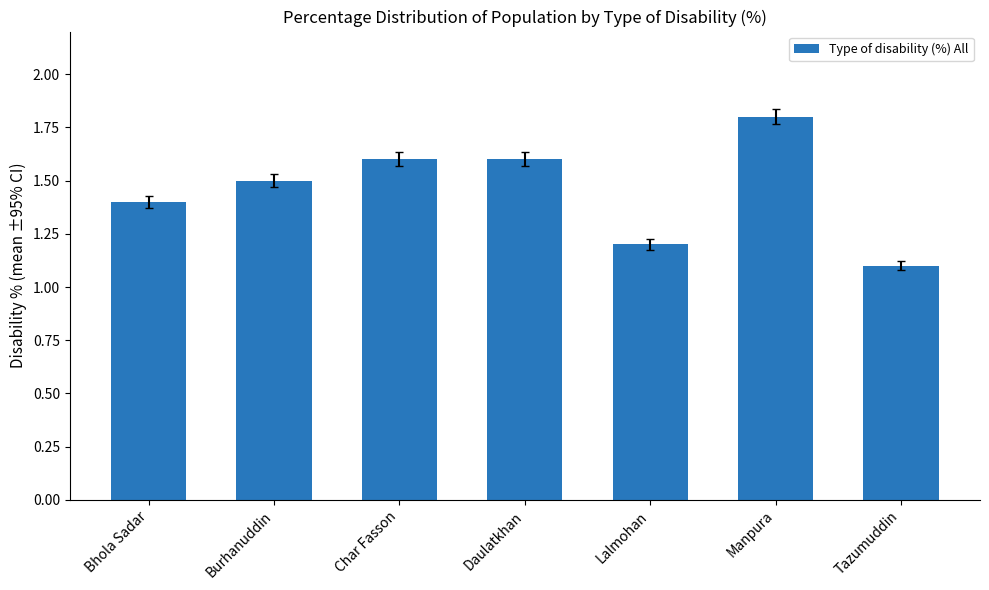

How many values are between 1 and 2?

7